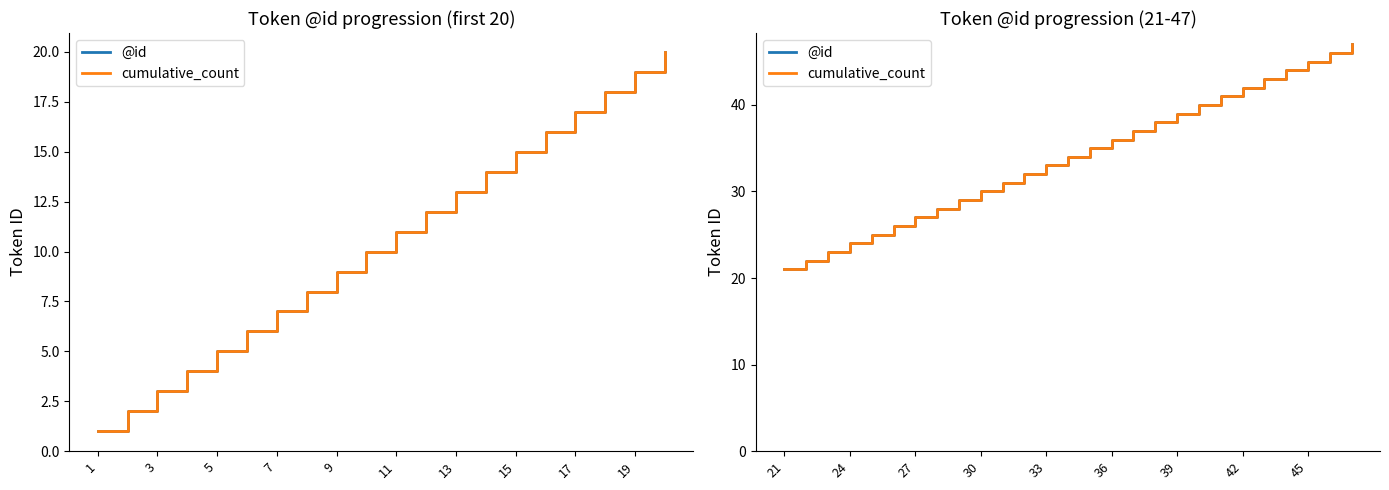

At how many categories does at least one series exceed 31?

16